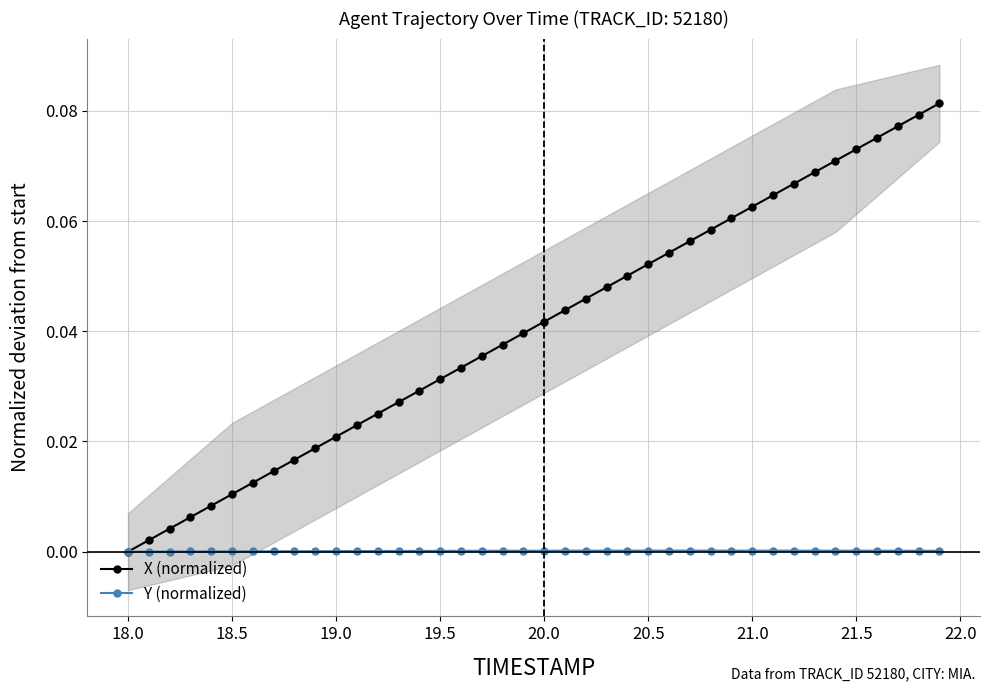

What is the highest value of the X (normalized) series?

0.1